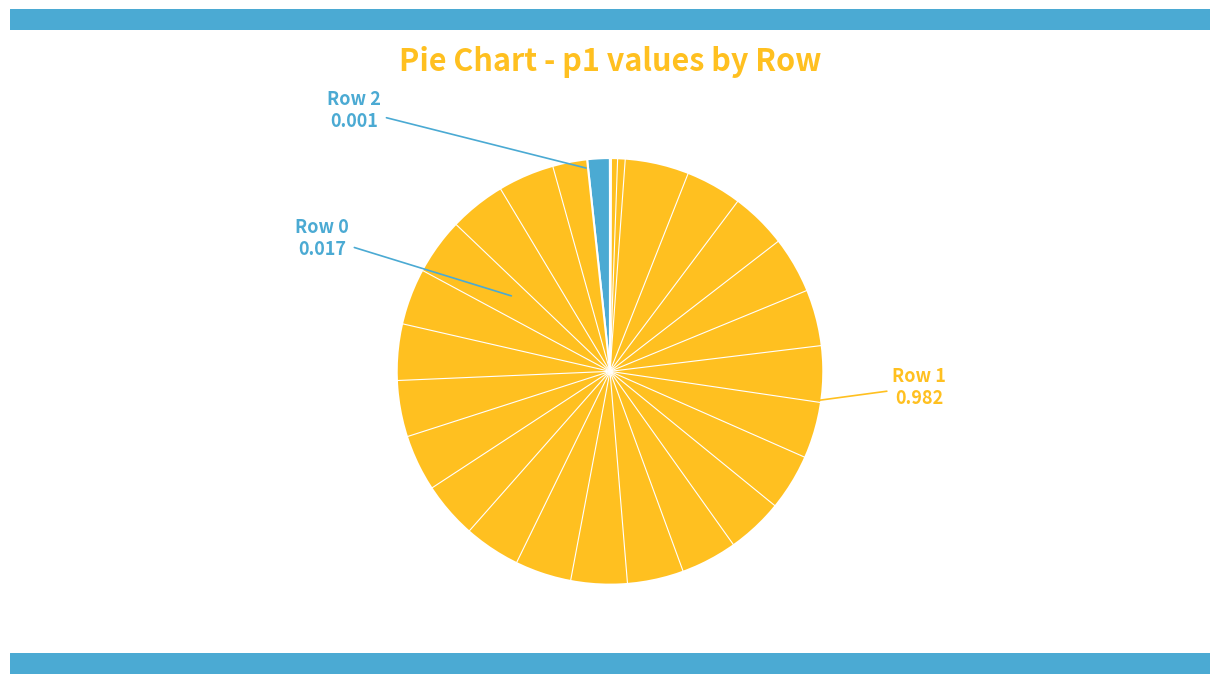

What is the majority slice?

Row 1